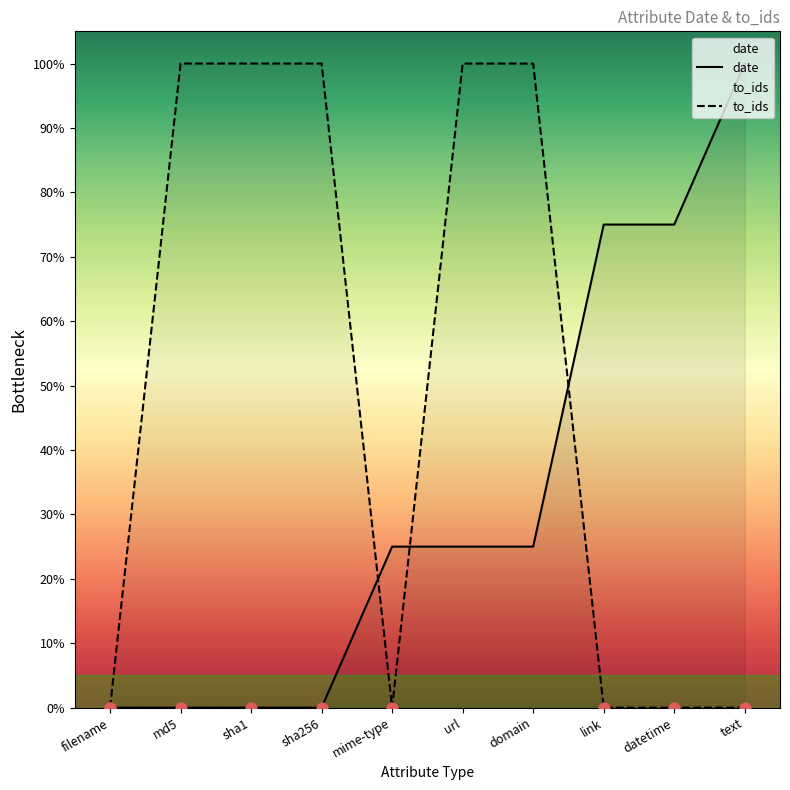

What are all the series names shown in the legend?

date, to_ids